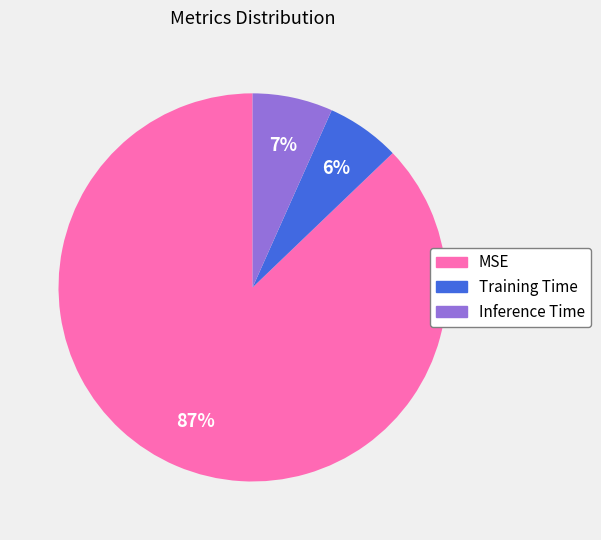

Is the sum of MSE and Inference Time greater than half?

Yes